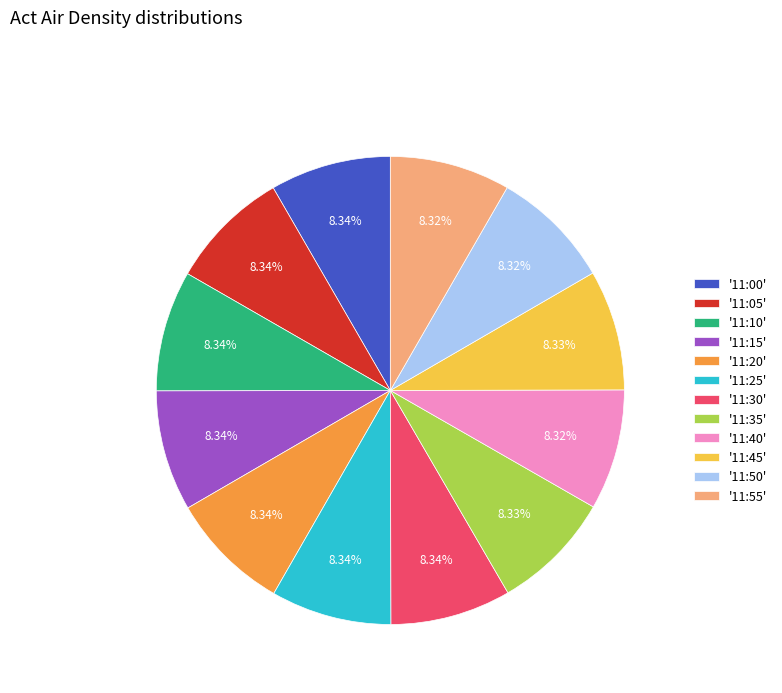

What is the ratio of the value at '11:10' to the value at '11:00'?

1.0